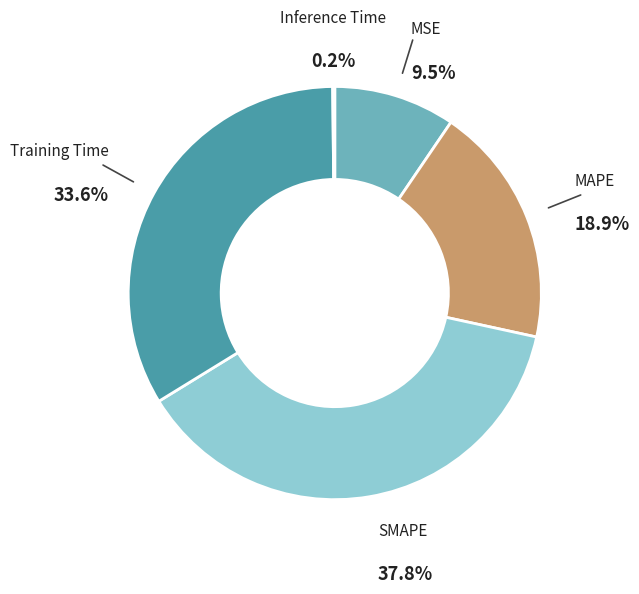

The SMAPE slice represents 38% of the pie. True or false?

True